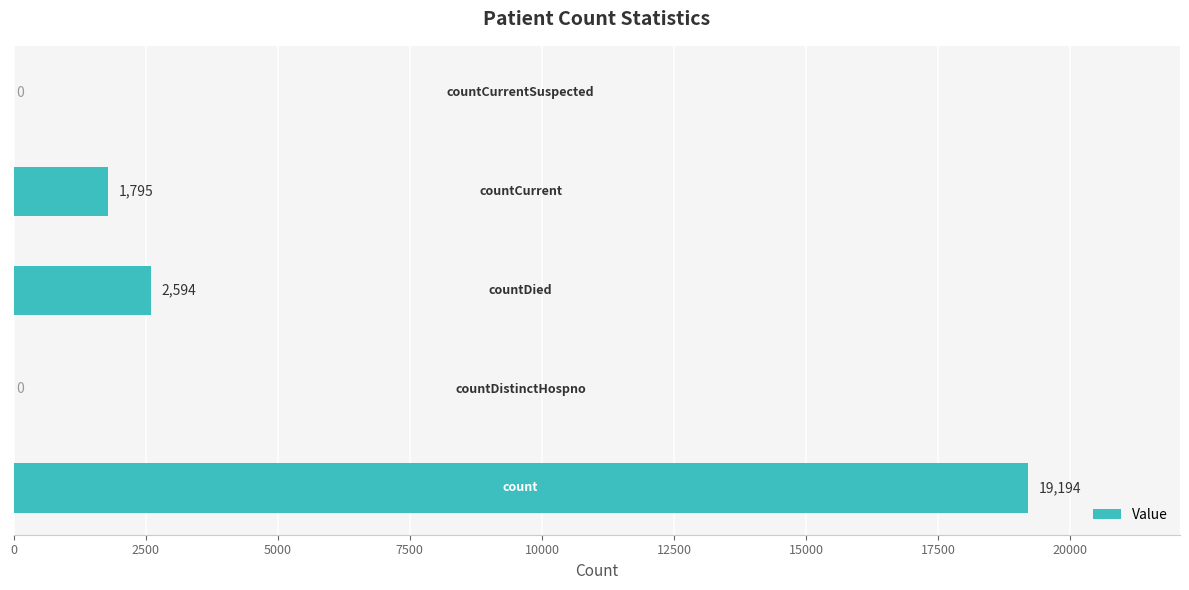

What is the greatest value displayed?

19194